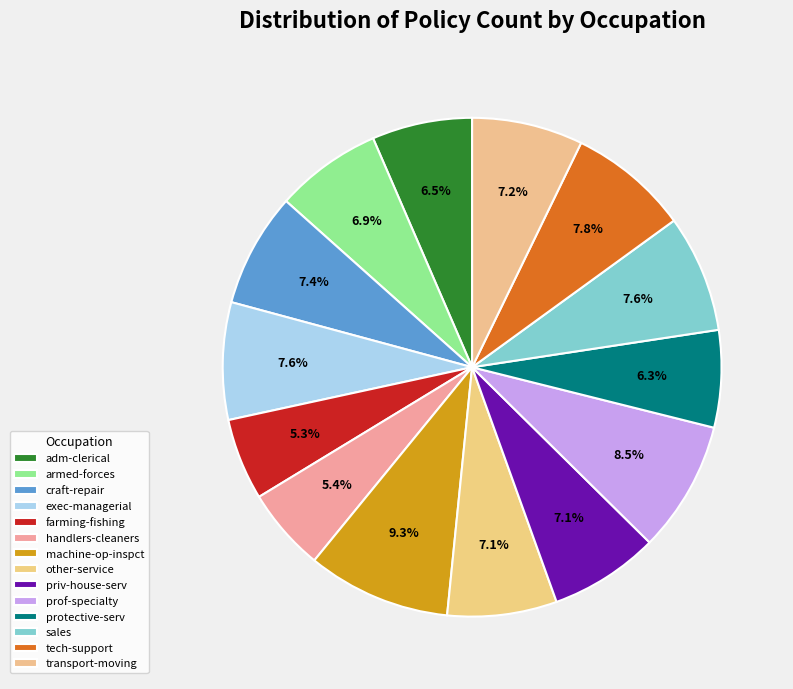

To the nearest percent, what portion does priv-house-serv represent?

7%